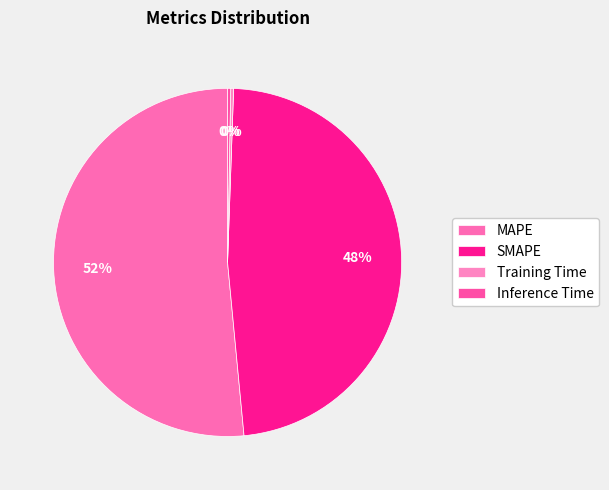

Is the sum of Training Time and MAPE greater than half?

Yes